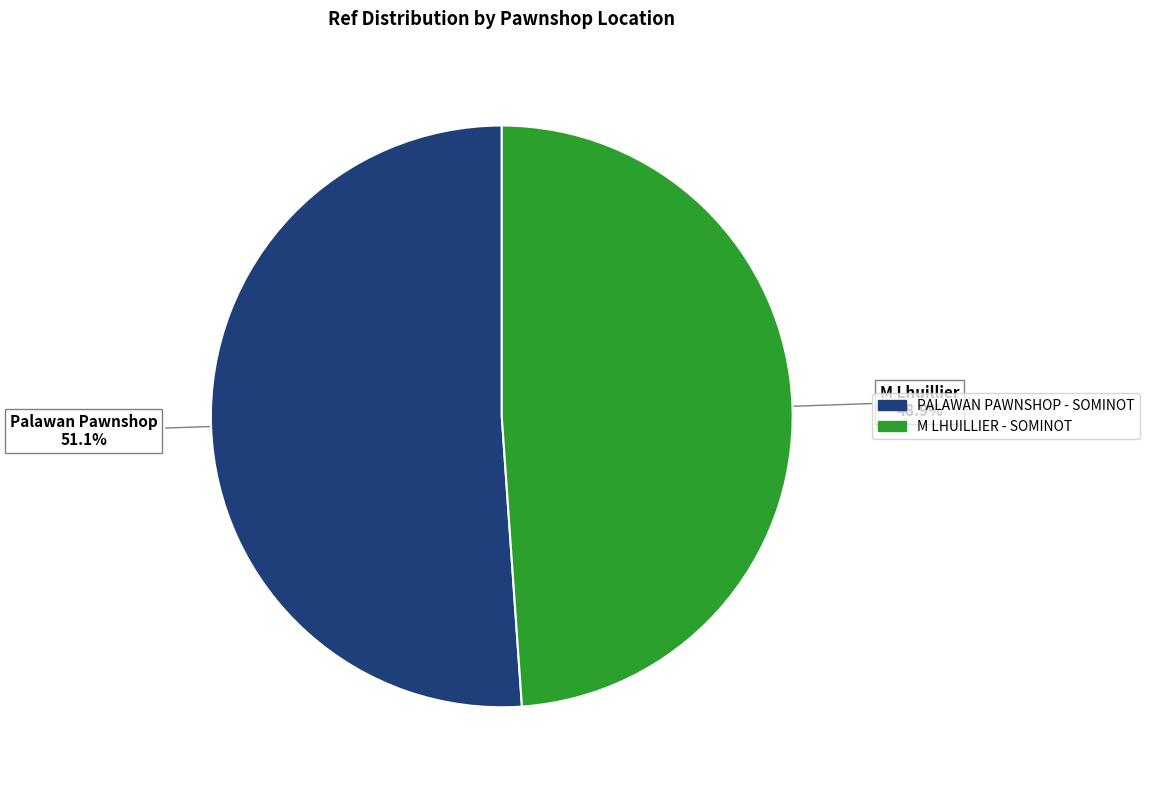

To the nearest percent, what is the difference between the largest and smallest slice percentages?

2%